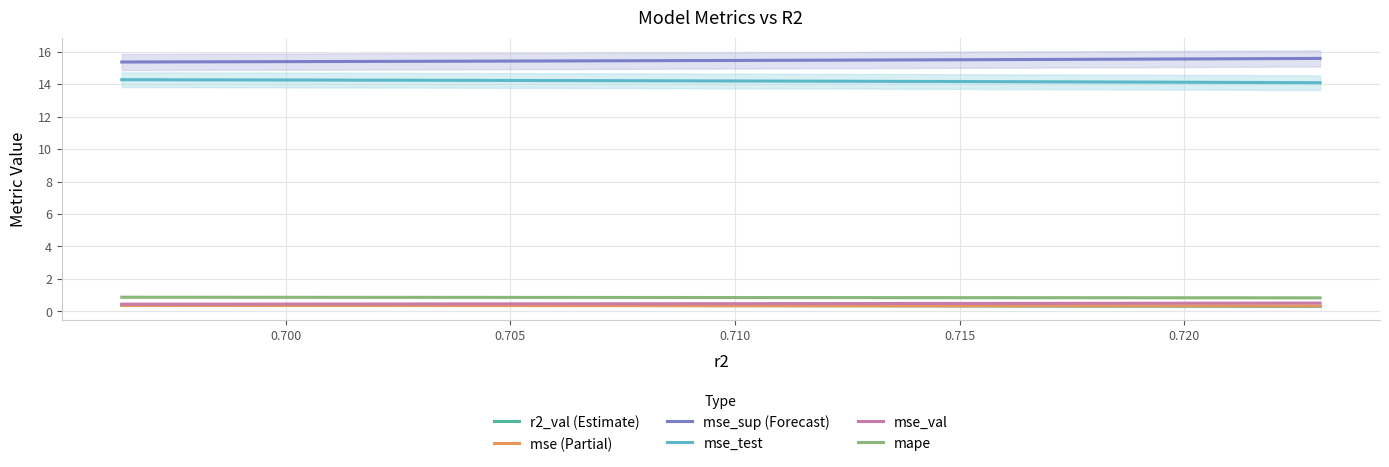

What is the smallest value displayed?

0.3